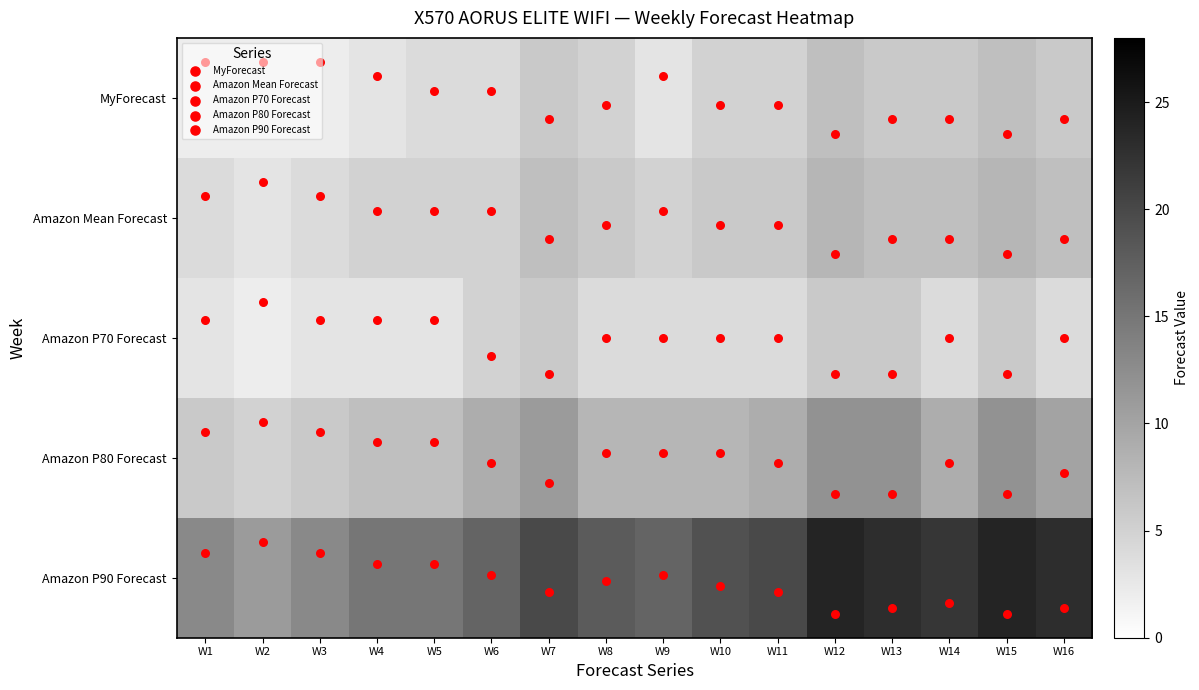

At which category does the chart reach its minimum across all series?

W1